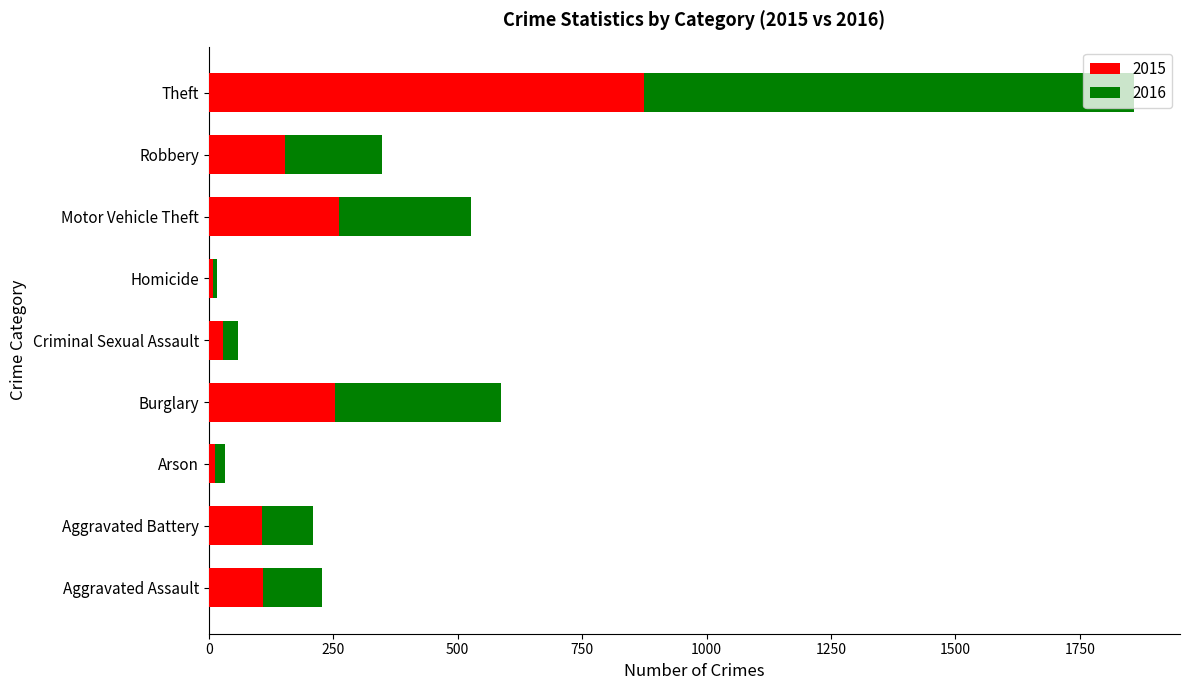

What is the highest value of the 2015 series?

874